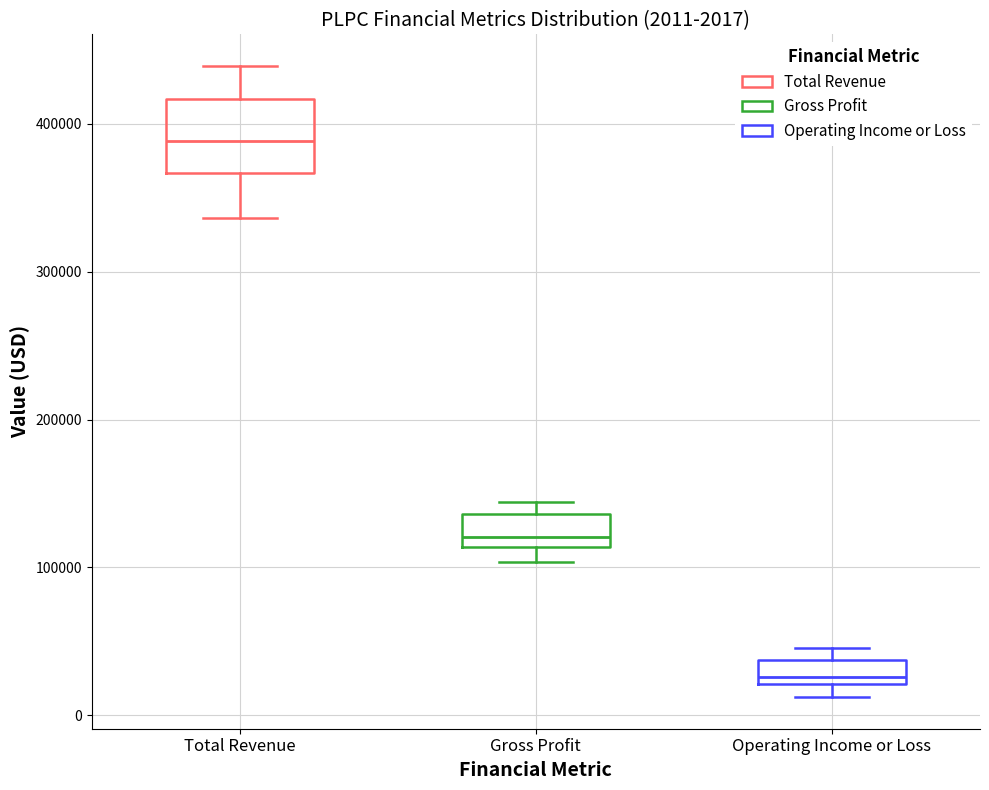

Comparing the boxes themselves (not the whiskers), which one is the tallest?

Total Revenue